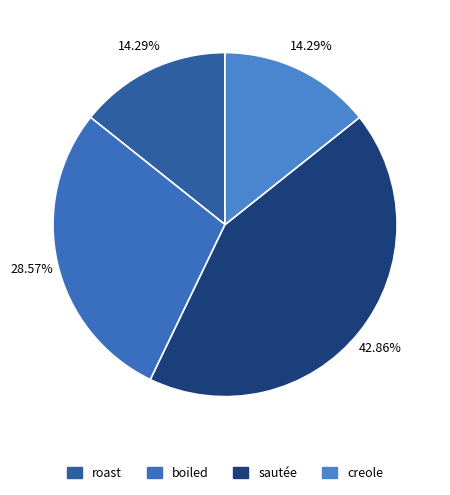

How many slices are in this pie chart?

4